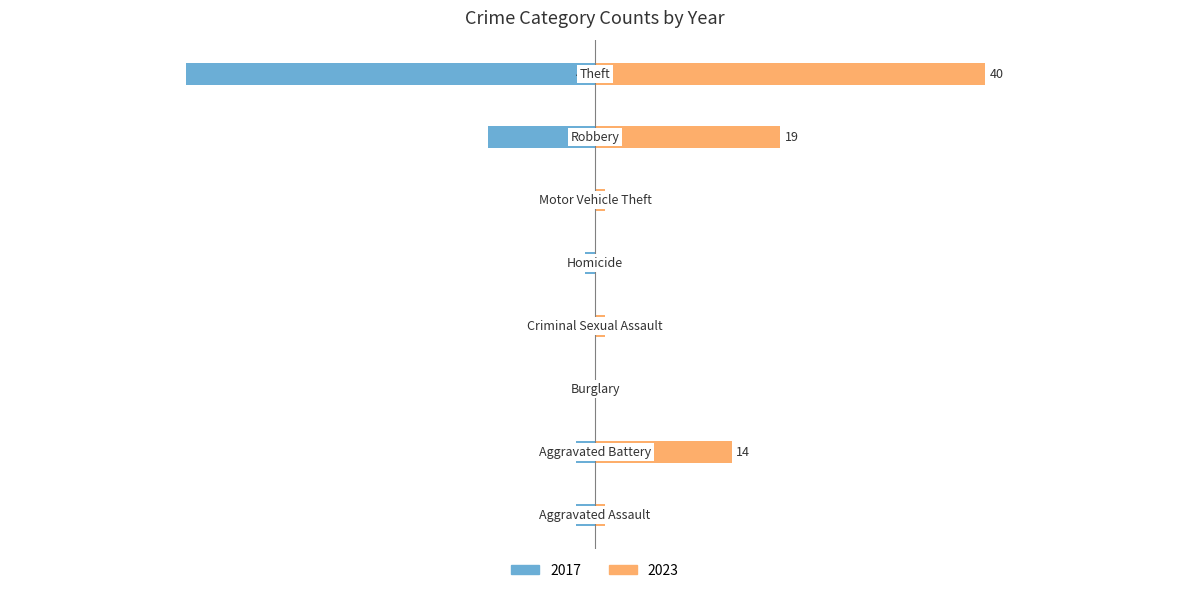

Where is 2017 nearest to the value -21?

Robbery